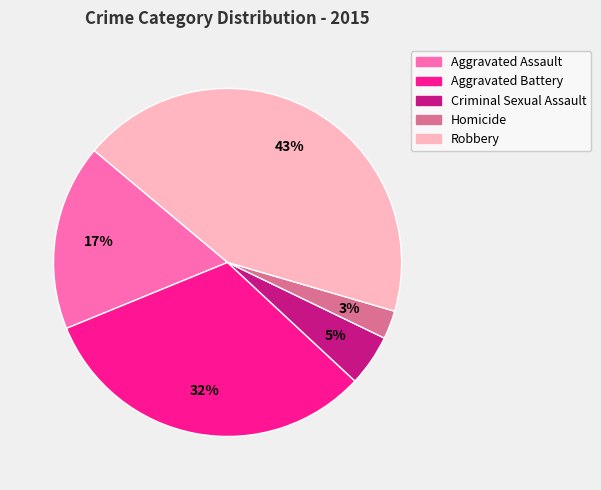

Is the sum of Homicide and Aggravated Battery greater than half?

No